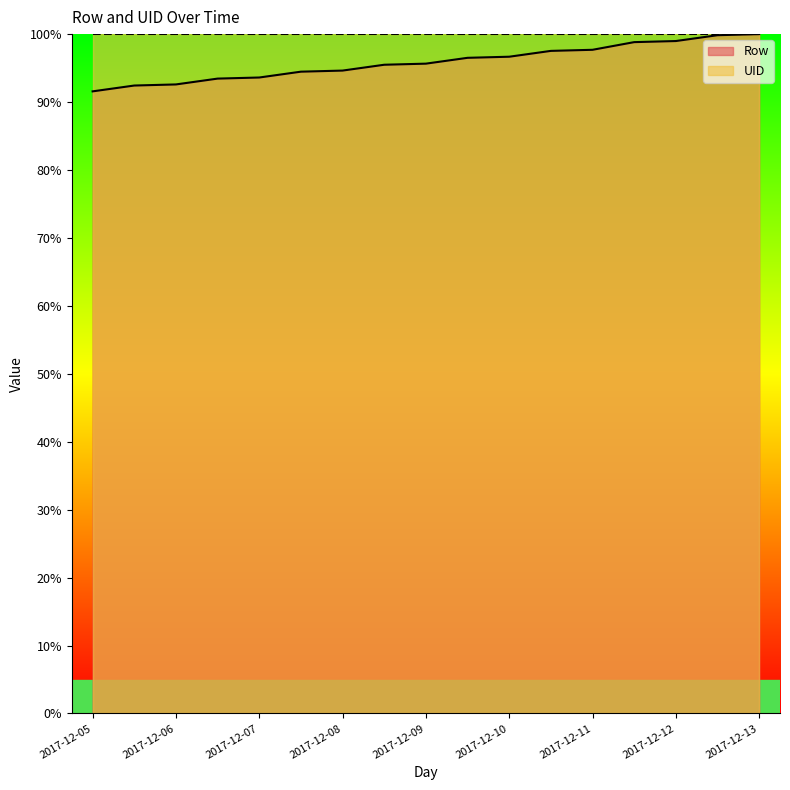

List the series in order of their overall mean, highest first.

UID, Row